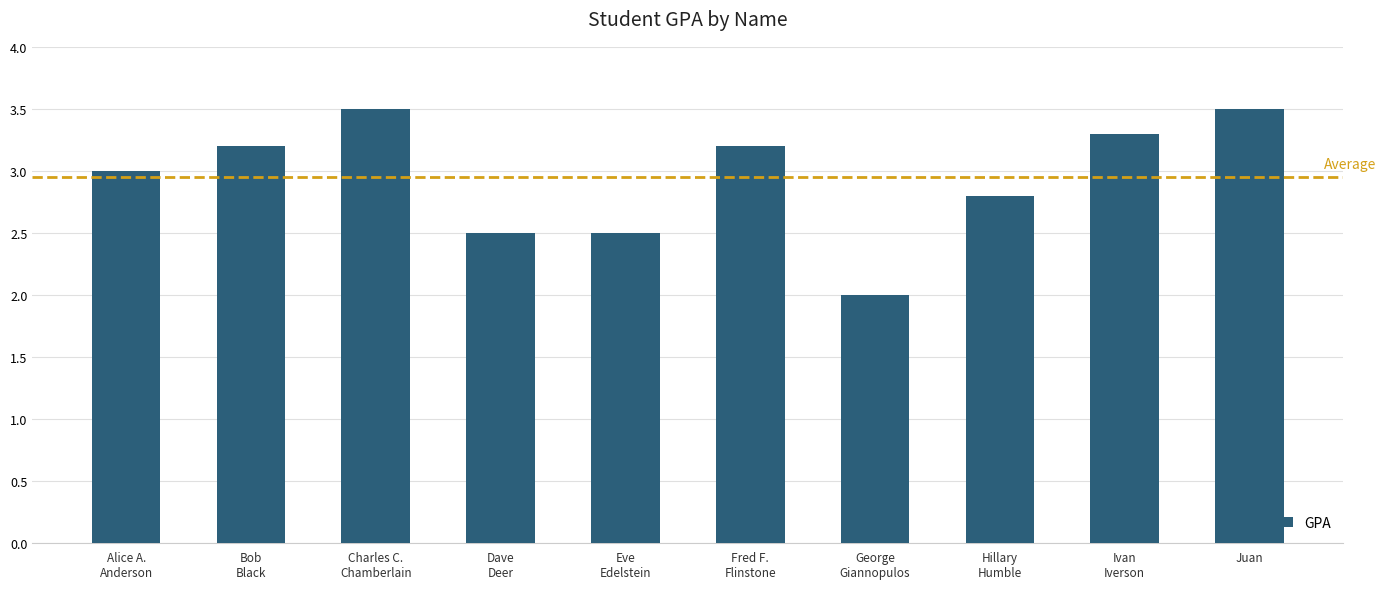

What is the maximum value shown in the chart?

3.5